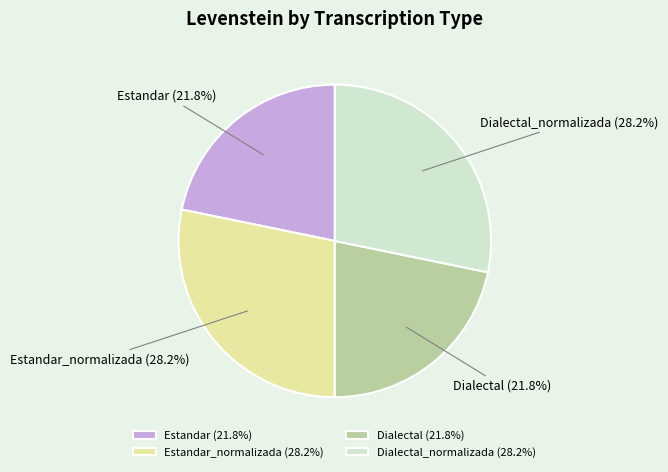

True or false: Estandar_normalizada accounts for 41% of the total.

False